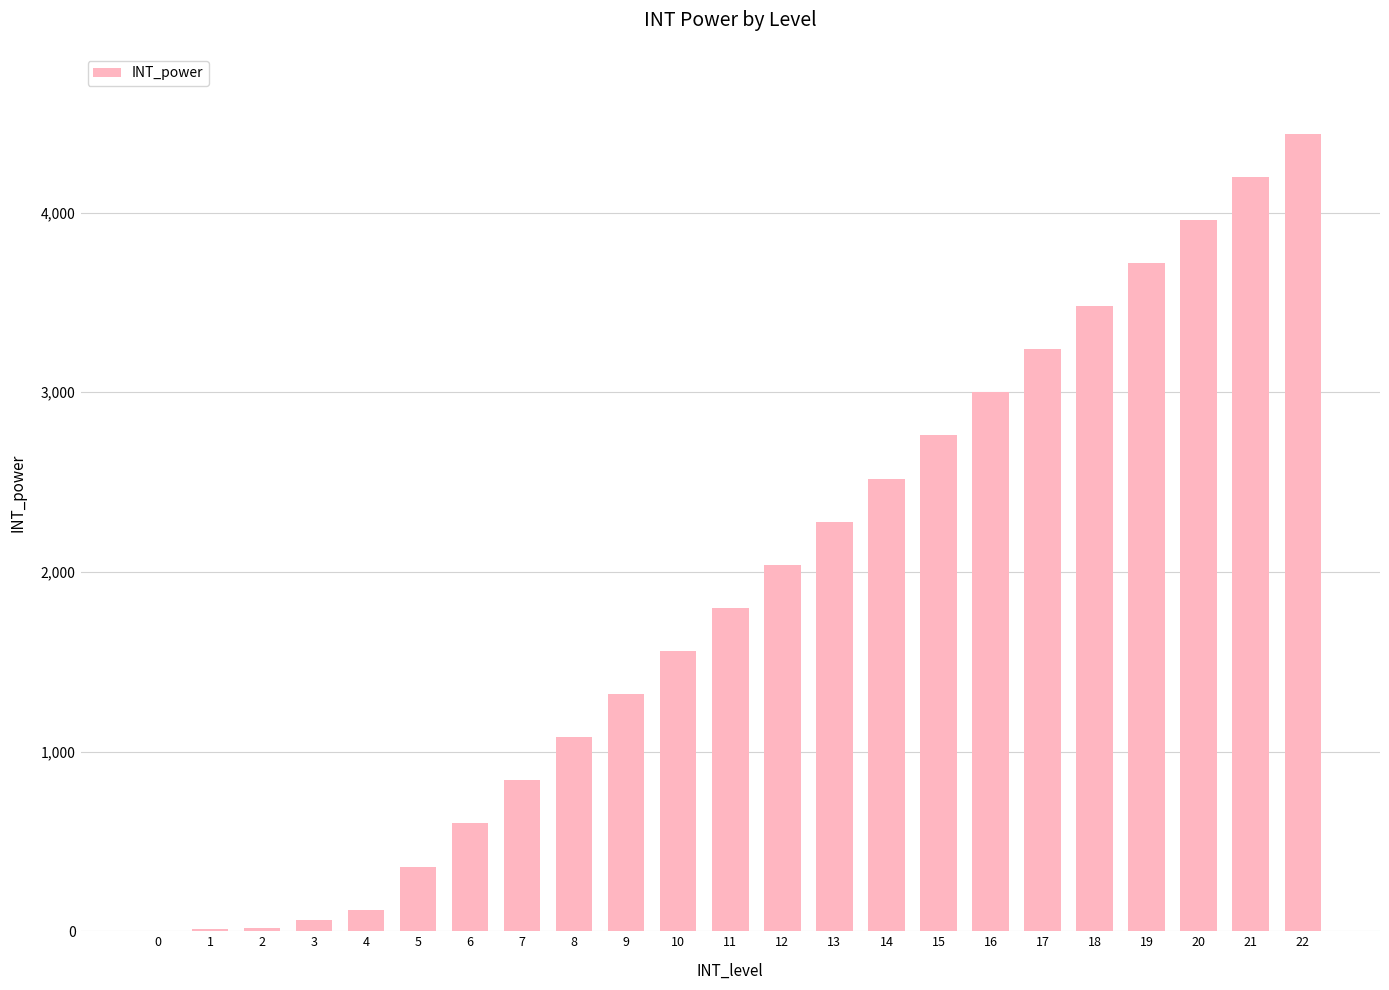

At which category does the chart reach its peak across all series?

22